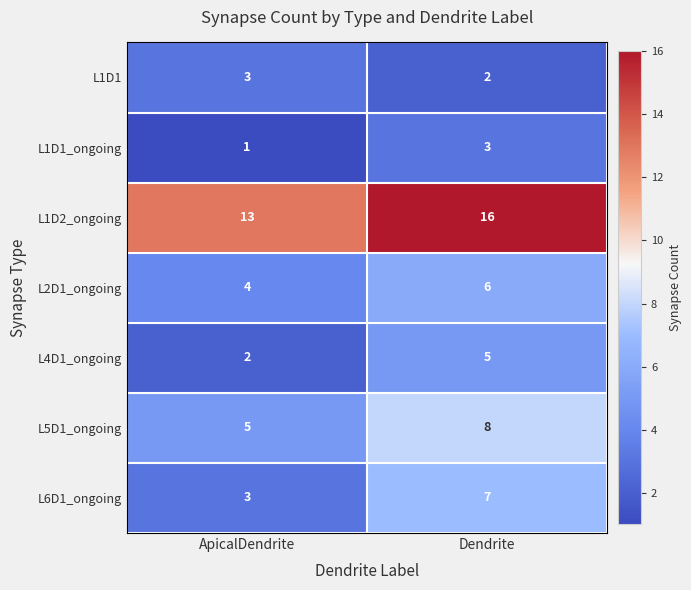

At which category is the sum across all series the highest?

Dendrite